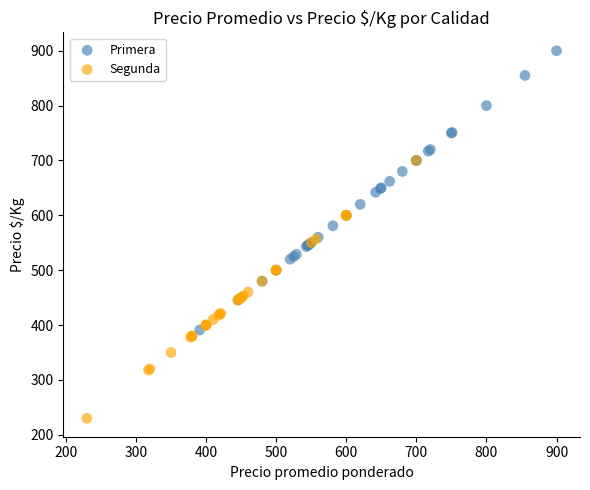

Which series has the largest Y range (max minus min)?

Primera